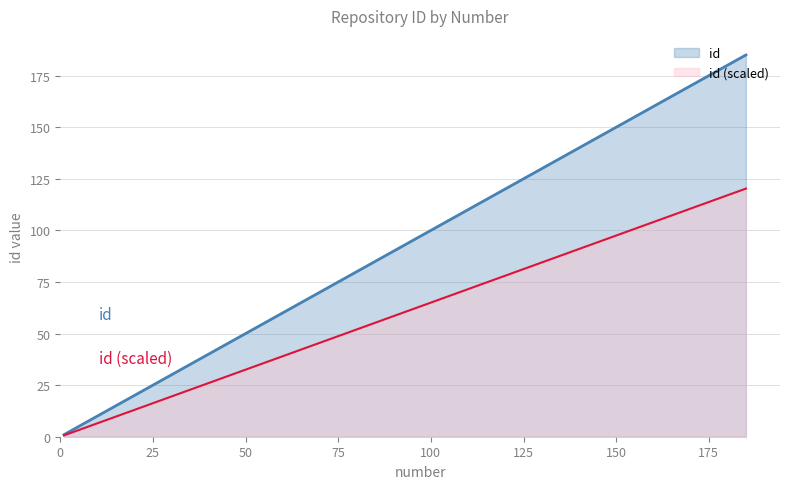

How many data points are above 183?

2